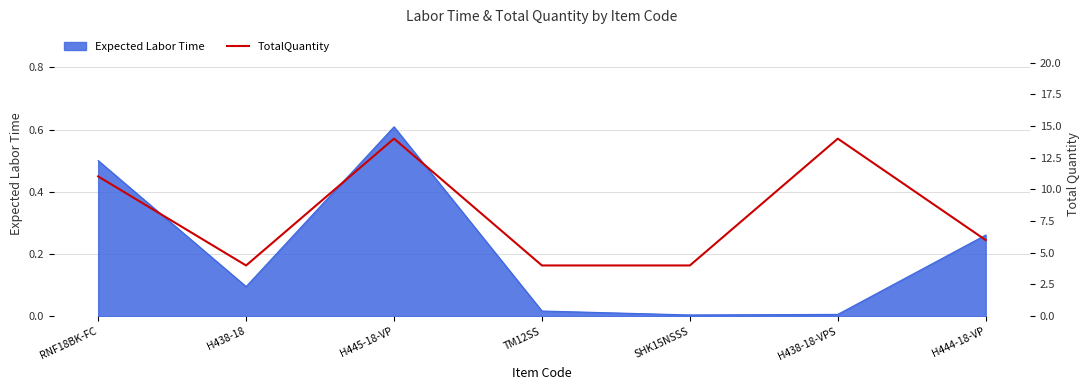

What is the maximum value shown in the chart?

14.0